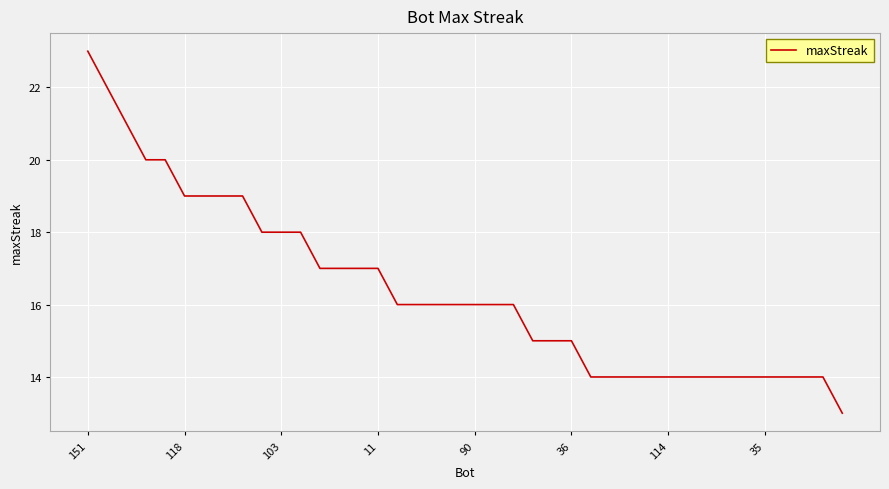

What is the sum of all values?

656